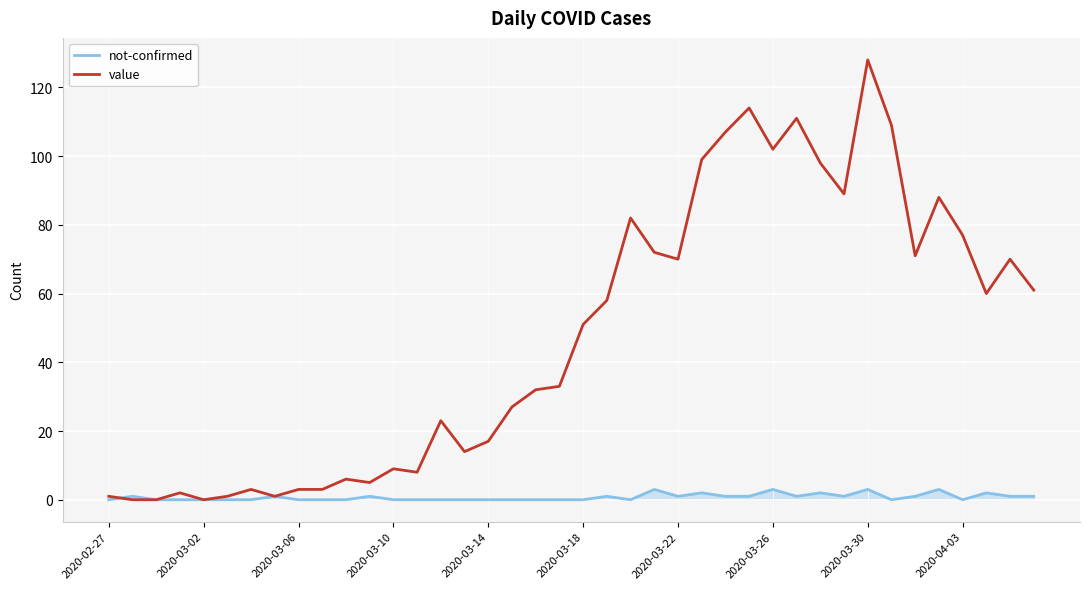

List the series in order of their overall mean, highest first.

value, not-confirmed